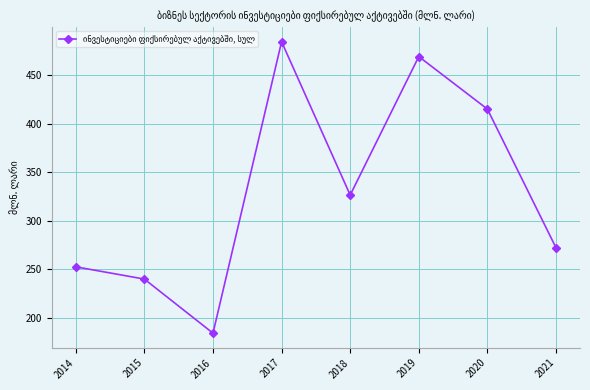

Where is the first local minimum?

2016